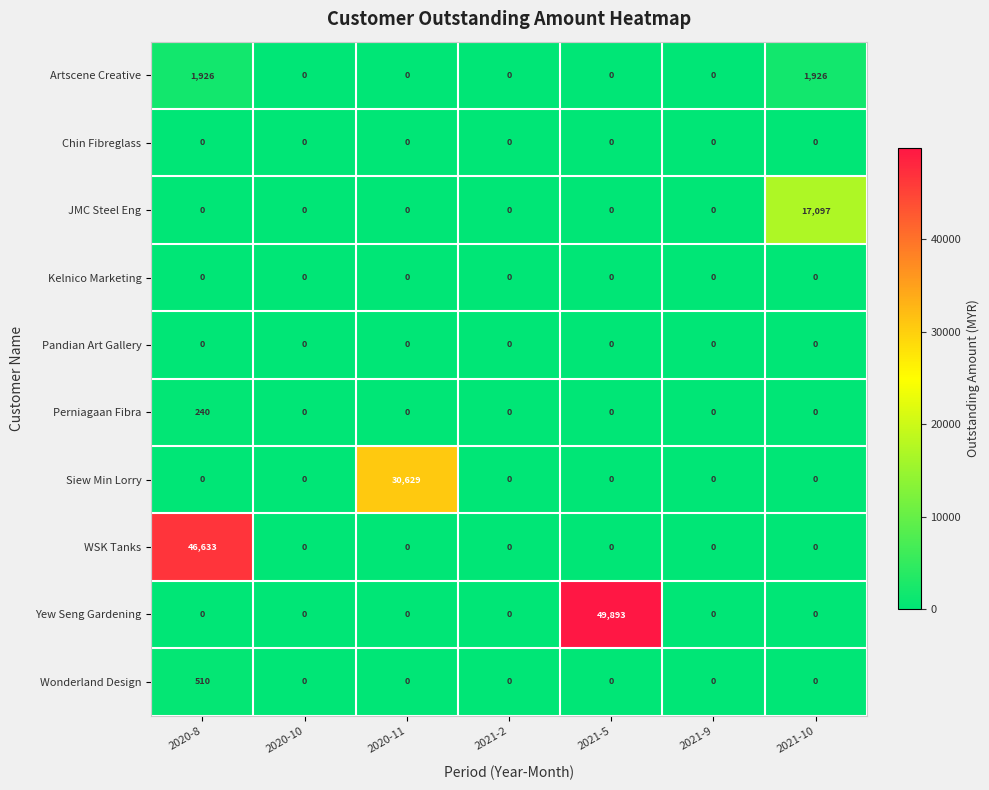

The value of Pandian Art Gallery at 2020-8 is 0. True or false?

True